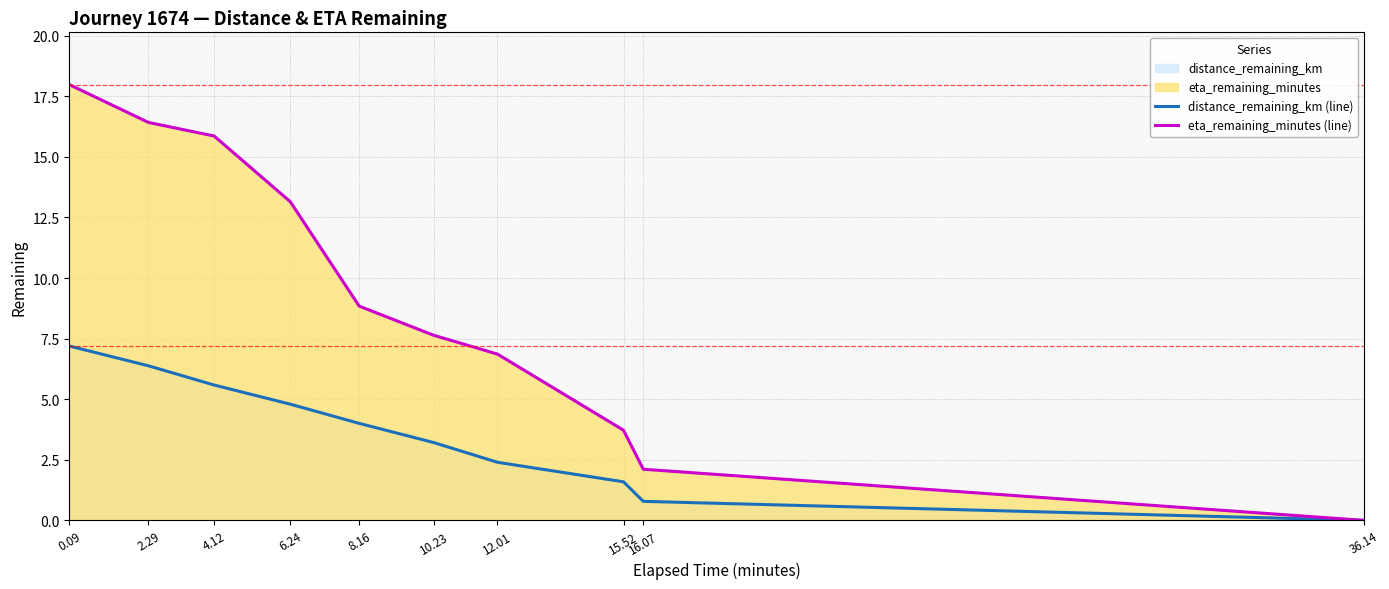

What position from the right is 10.23?

5